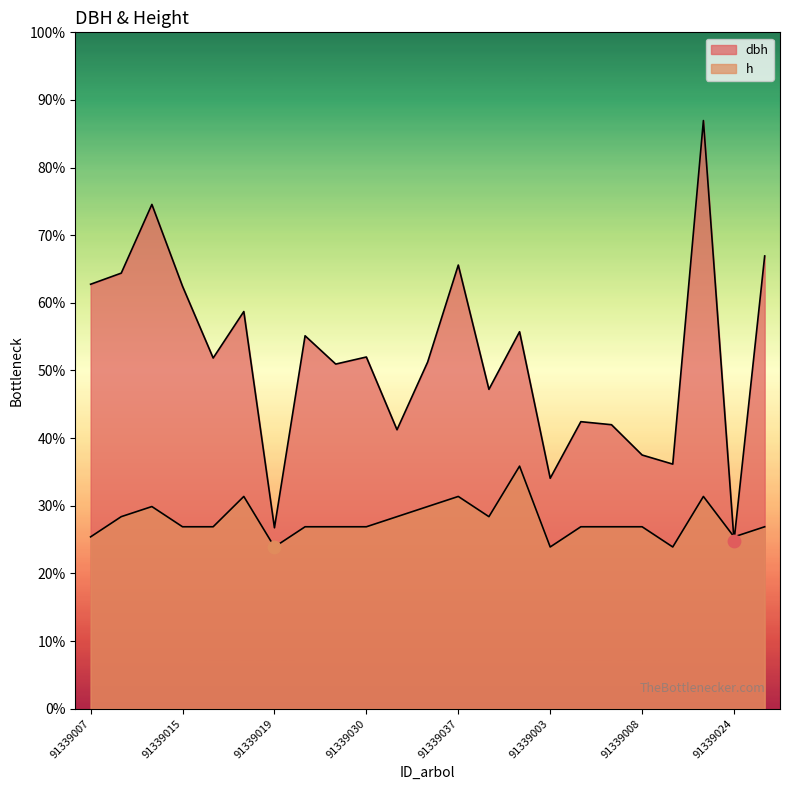

Which series has the largest total across all categories?

dbh